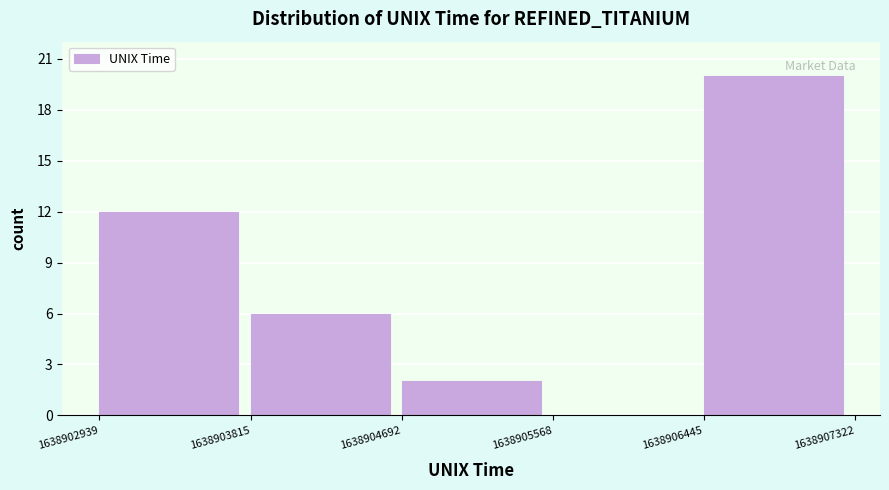

Reading left to right, list every bar in this chart as the range it spans on the x-axis followed by its height. The values are not printed on the chart, so give them approximately, as read against the axis.

1638902939 to 1638903815: 12
1638903815 to 1638904692: 6
1638904692 to 1638905568: 2
1638905568 to 1638906445: 0
1638906445 to 1638907322: 20